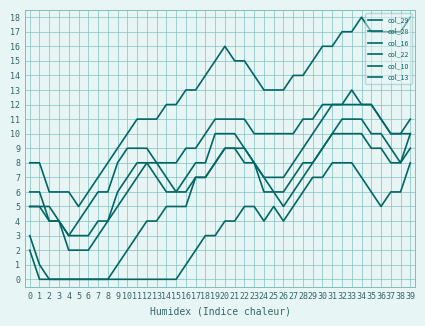

Rank the series by their maximum value, from highest to lowest.

col_10, col_16, col_28, col_29, col_22, col_13